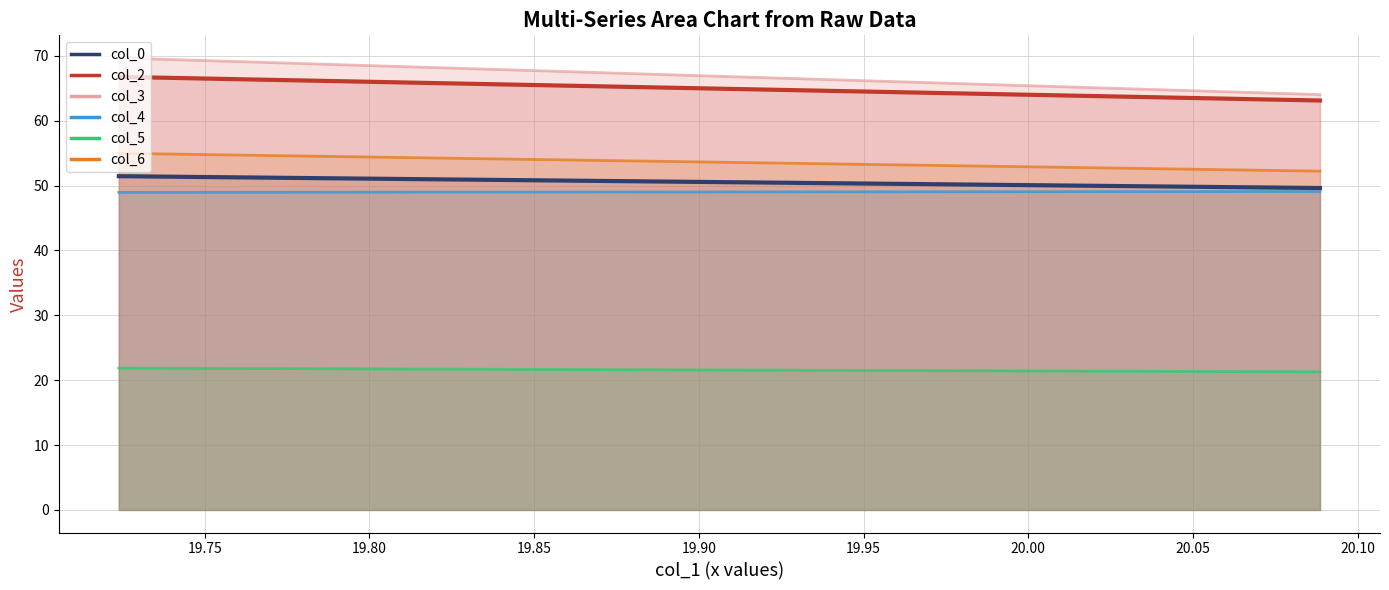

True or false: col_0 has a value of 49.6 at 3.

True